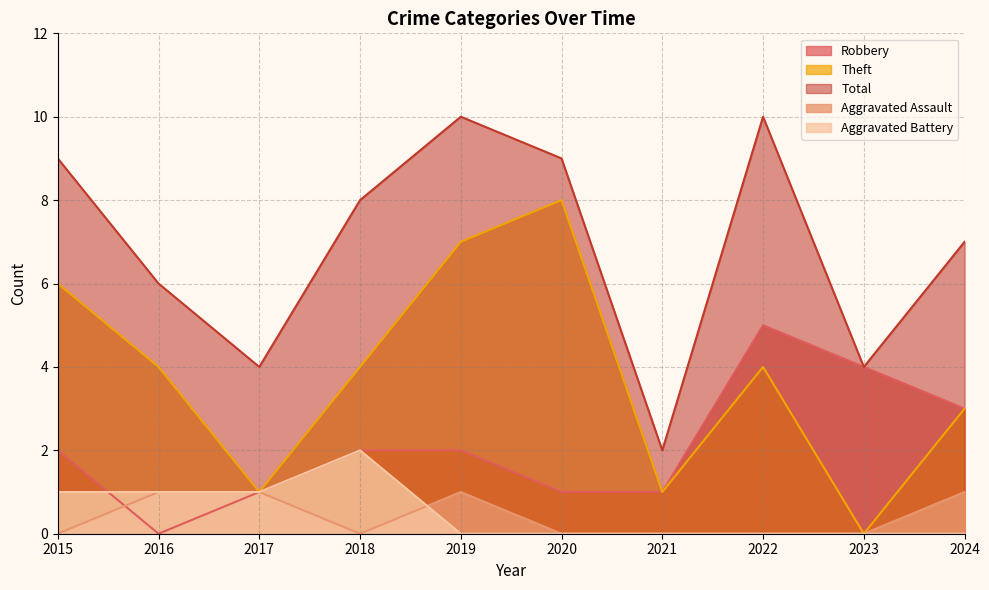

Rank the series by their maximum value, from lowest to highest.

Aggravated Assault, Aggravated Battery, Robbery, Theft, Total